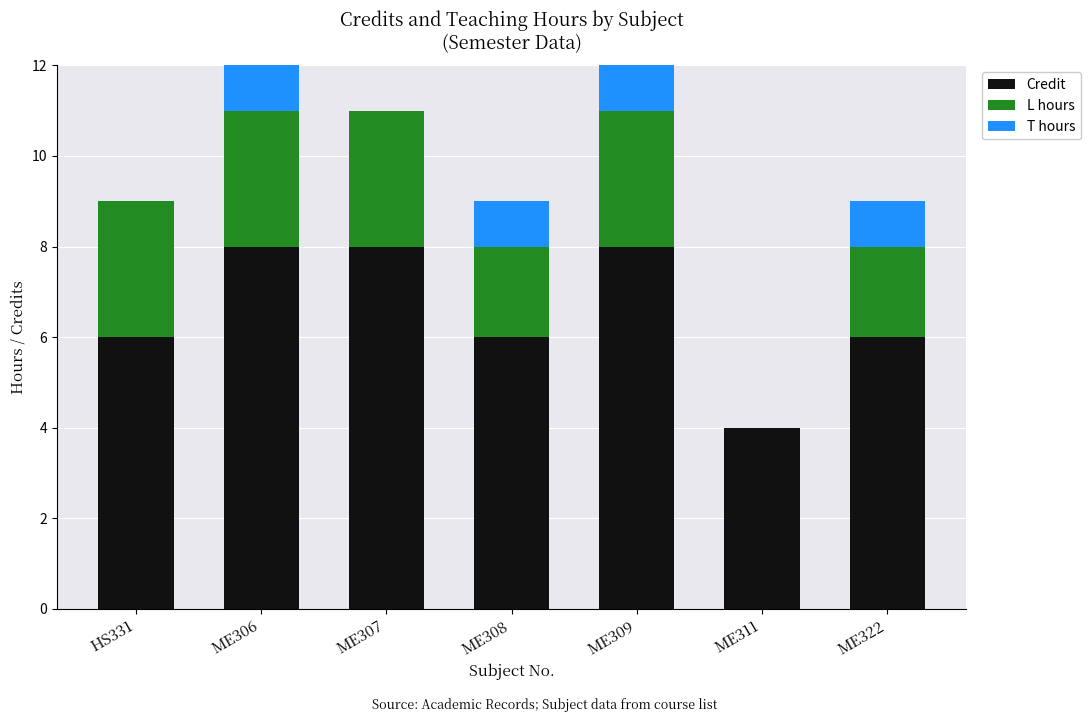

The Credit series shows 10 at ME322. True or false?

False